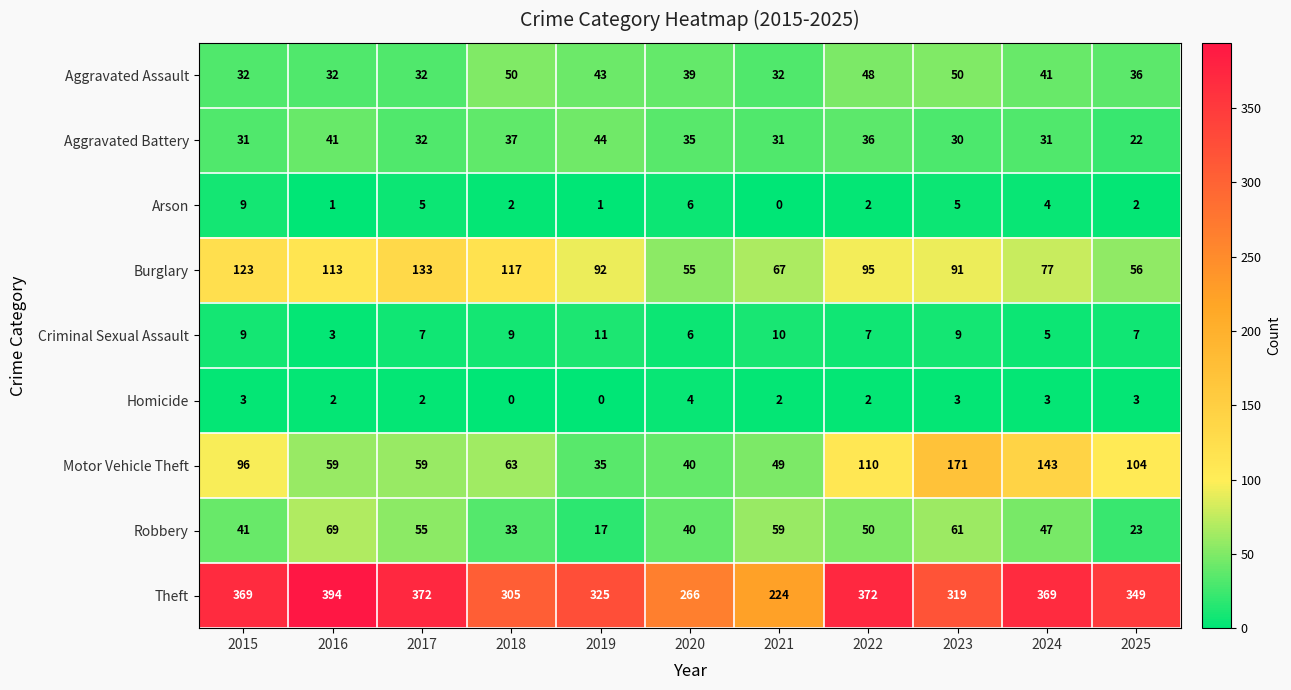

List the series in order of their peak value, lowest first.

Homicide, Arson, Criminal Sexual Assault, Aggravated Battery, Aggravated Assault, Robbery, Burglary, Motor Vehicle Theft, Theft